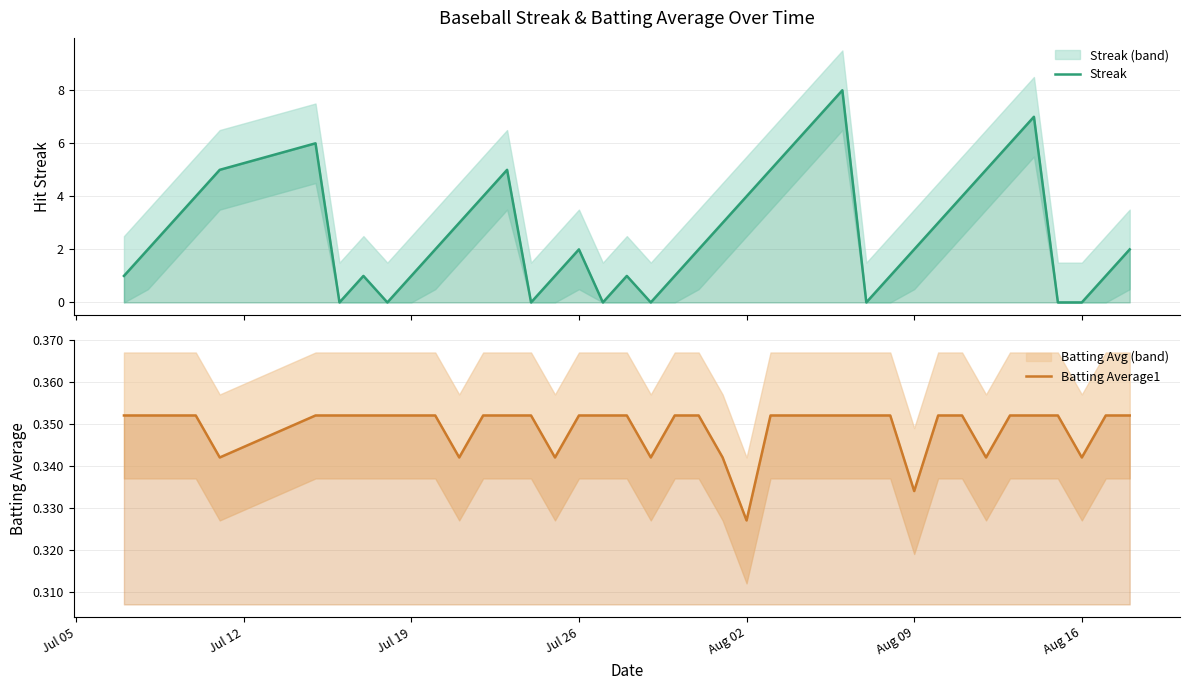

In Streak, how many points are higher than both neighbors (excluding endpoints)?

7